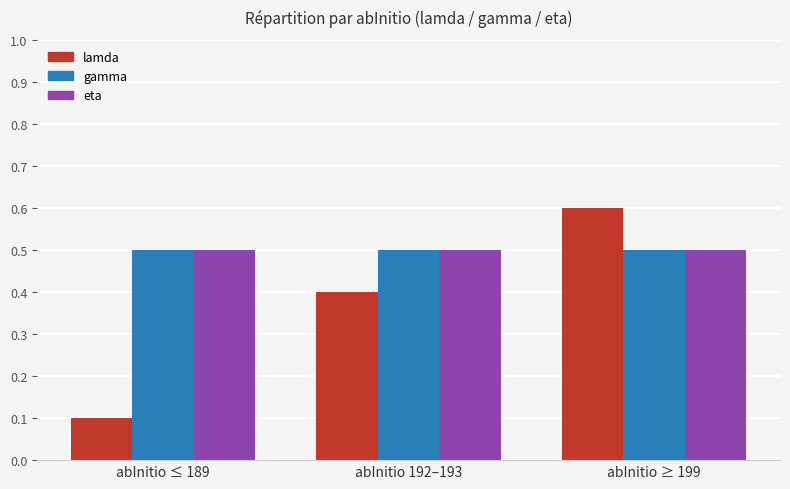

Reading left to right, extract all data points from this chart.

lamda: abInitio ≤ 189=0.1	abInitio 192–193=0.4	abInitio ≥ 199=0.6
gamma: abInitio ≤ 189=0.5	abInitio 192–193=0.5	abInitio ≥ 199=0.5
eta: abInitio ≤ 189=0.5	abInitio 192–193=0.5	abInitio ≥ 199=0.5